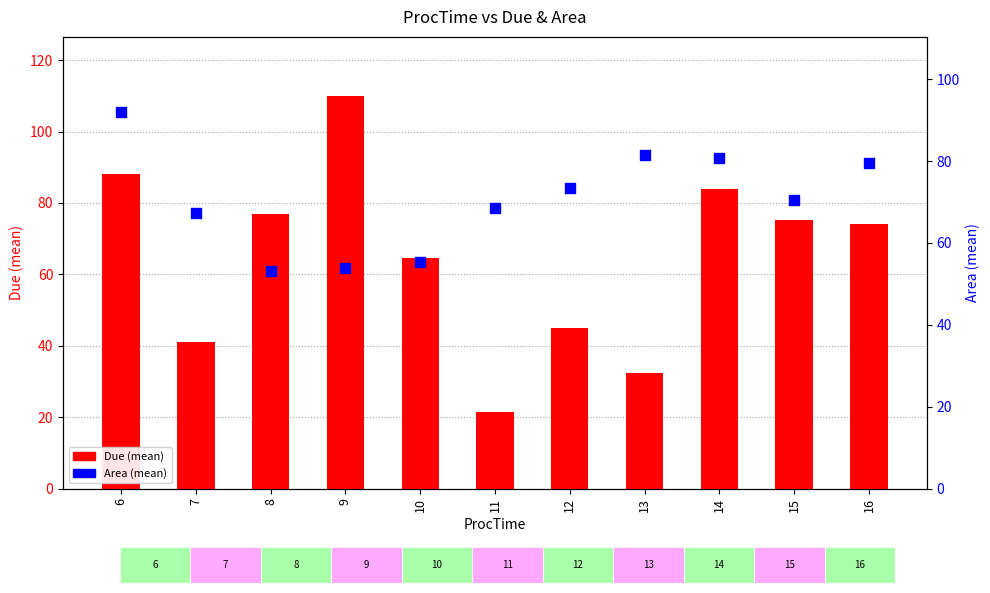

At which category is the sum across all series the highest?

6